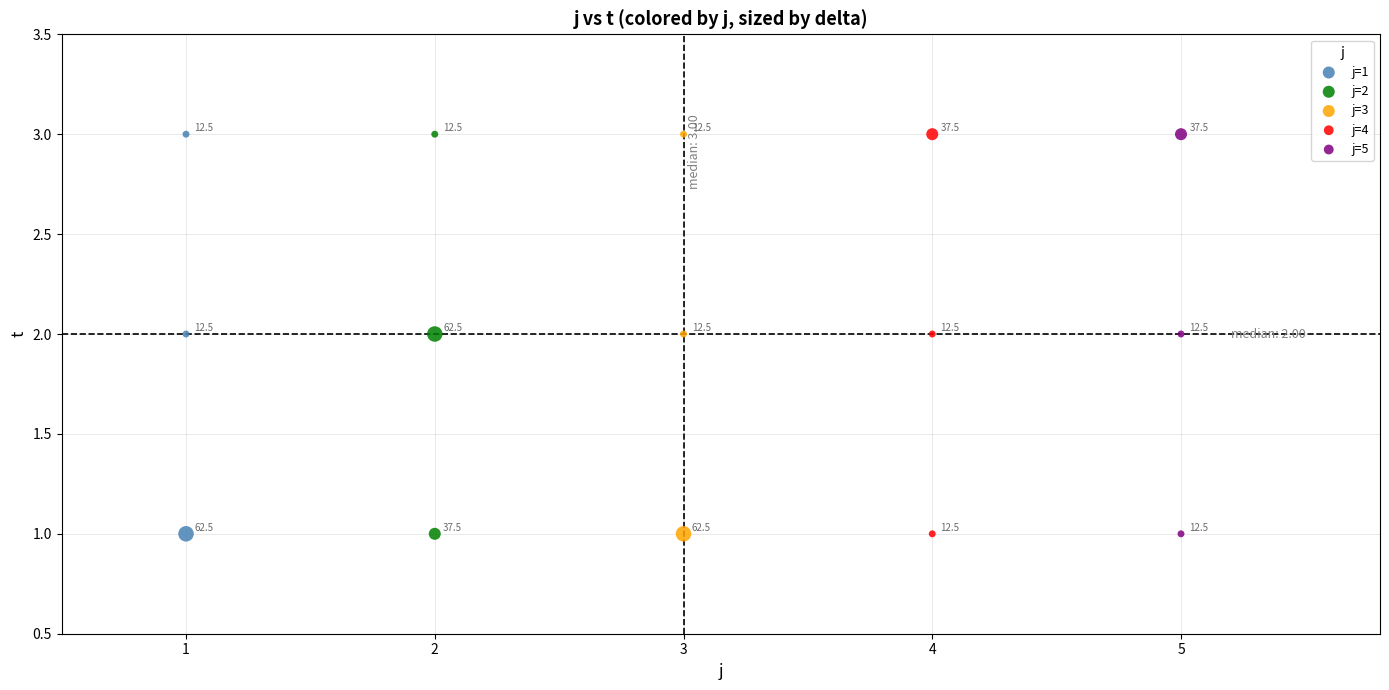

What are all the series names shown in the legend?

j=1, j=2, j=3, j=4, j=5